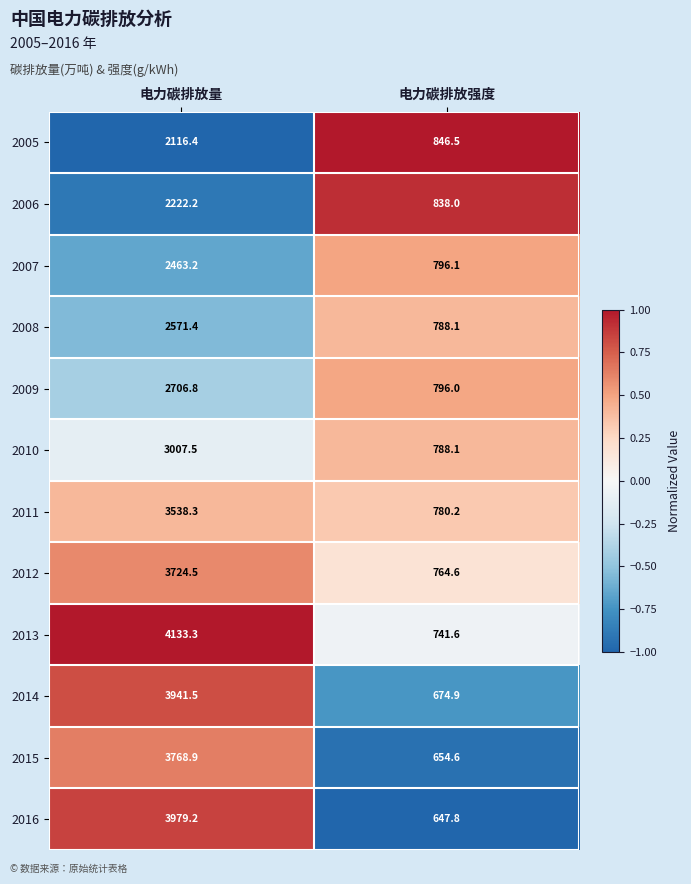

What is the difference between the 2010 values at 电力碳排放强度 and 电力碳排放量?

2219.4